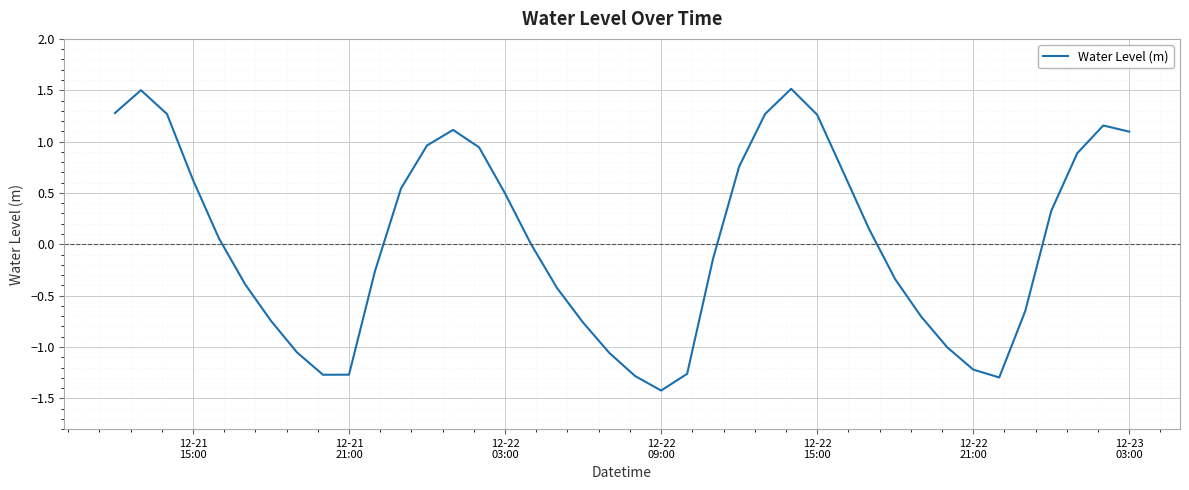

What is the minimum value shown in the chart?

-1.4